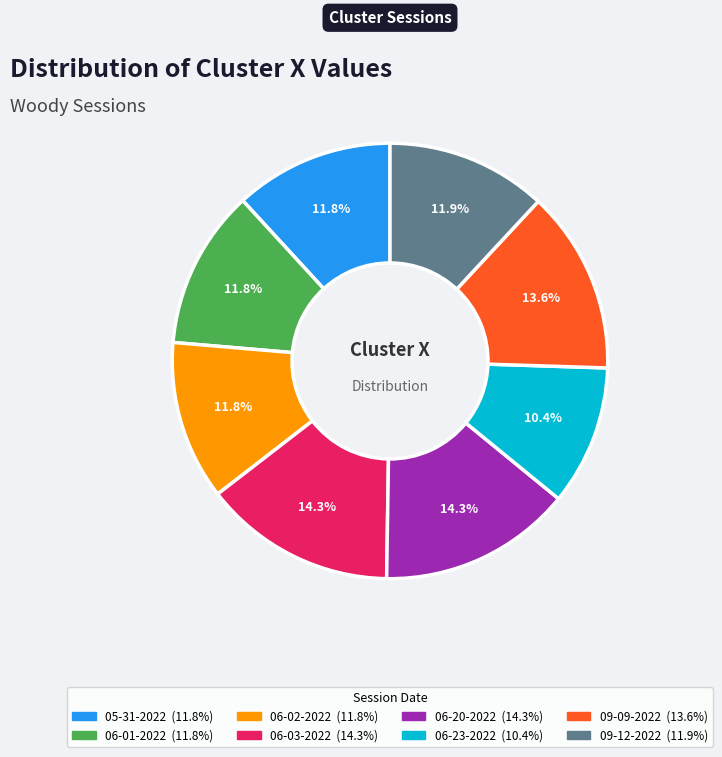

Does any single category account for the majority?

No